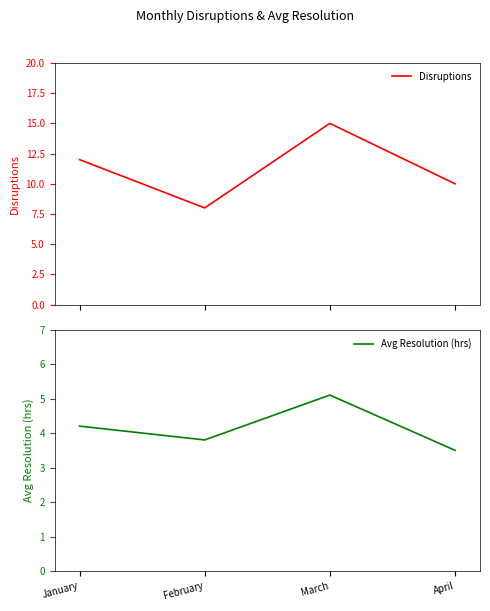

Reading right to left, extract all data points from this chart.

Disruptions: 10.0	15.0	8.0	12.0
Avg Resolution (hrs): 3.5	5.1	3.8	4.2